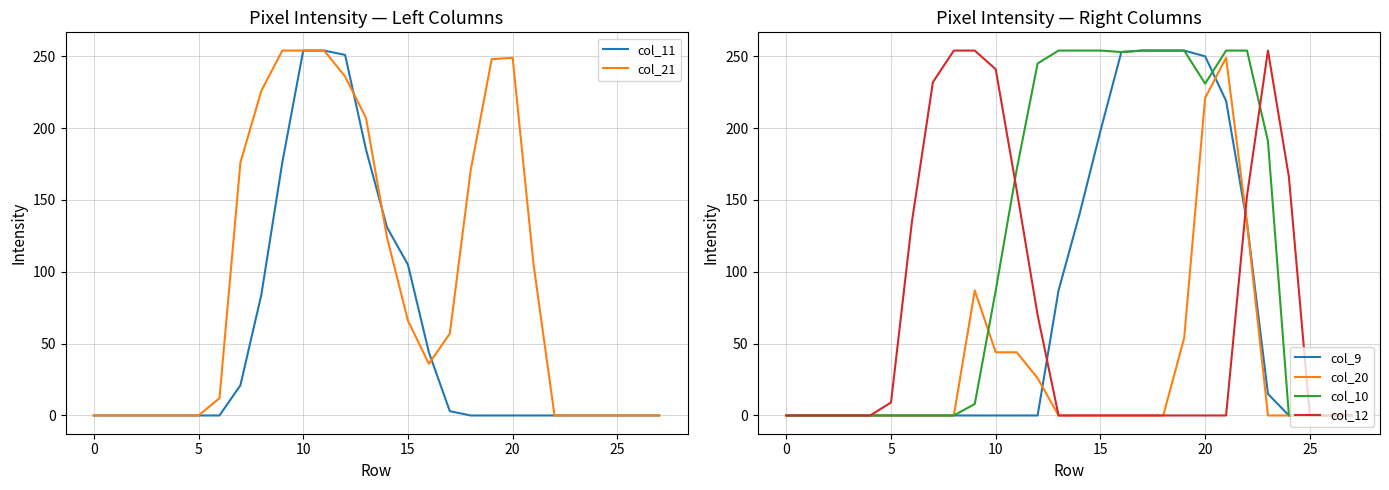

Does the chart have visible grid lines?

Yes